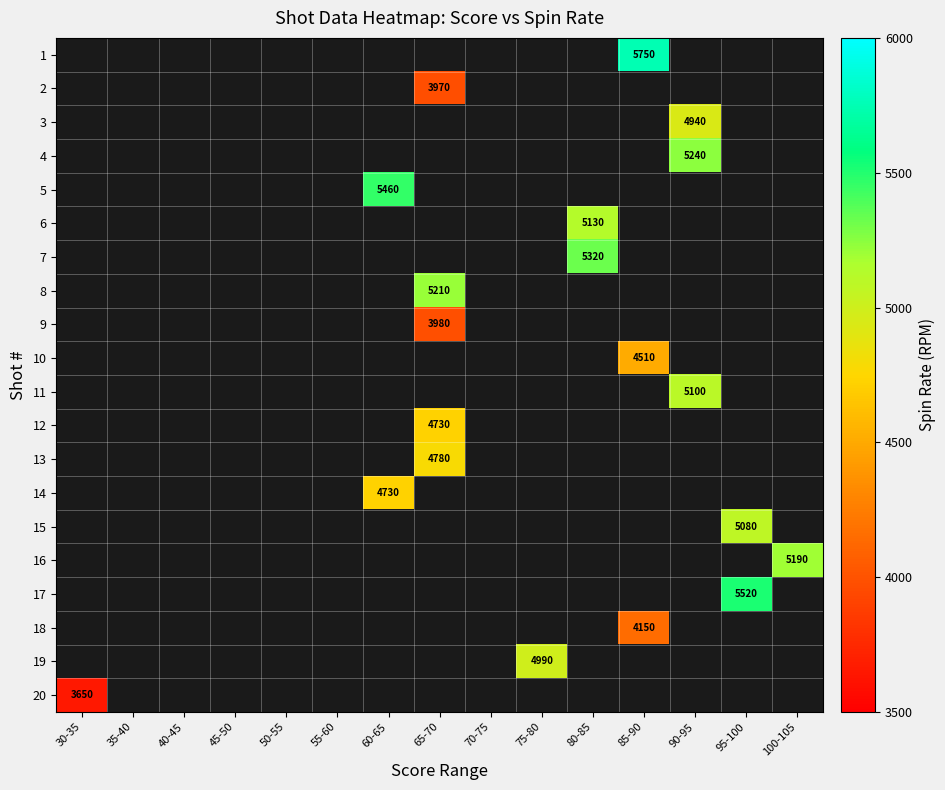

What is the maximum value shown in the chart?

5750.0